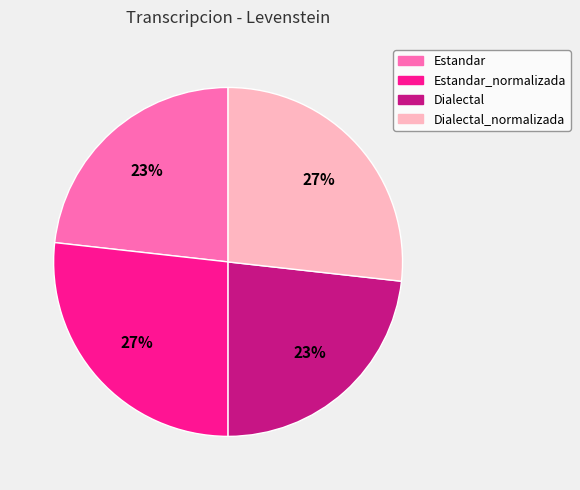

To the nearest percent, what is the difference between the largest and smallest slice percentages?

4%